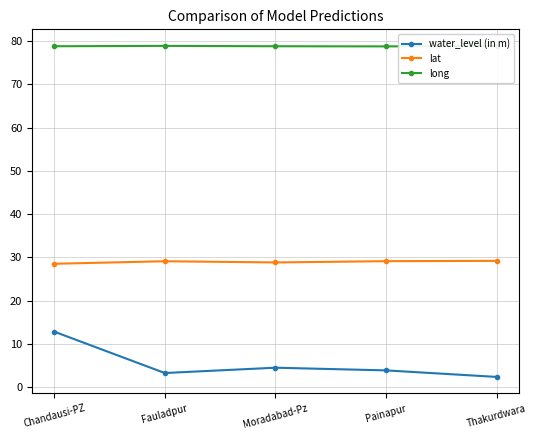

Which category has the lowest value across all series?

Thakurdwara